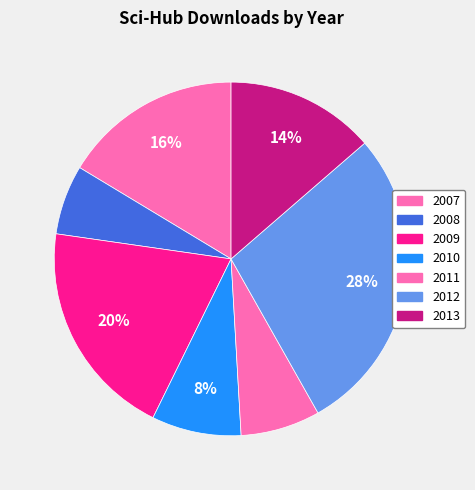

Which slice is the largest?

2012